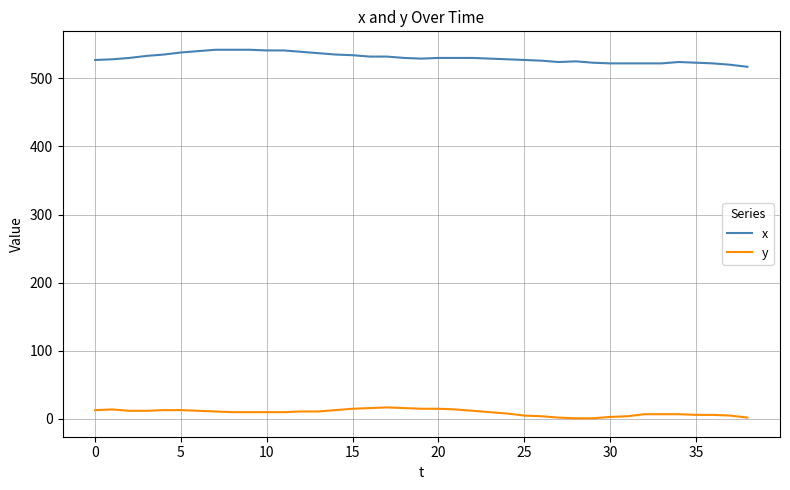

List the series in order of their overall mean, highest first.

x, y